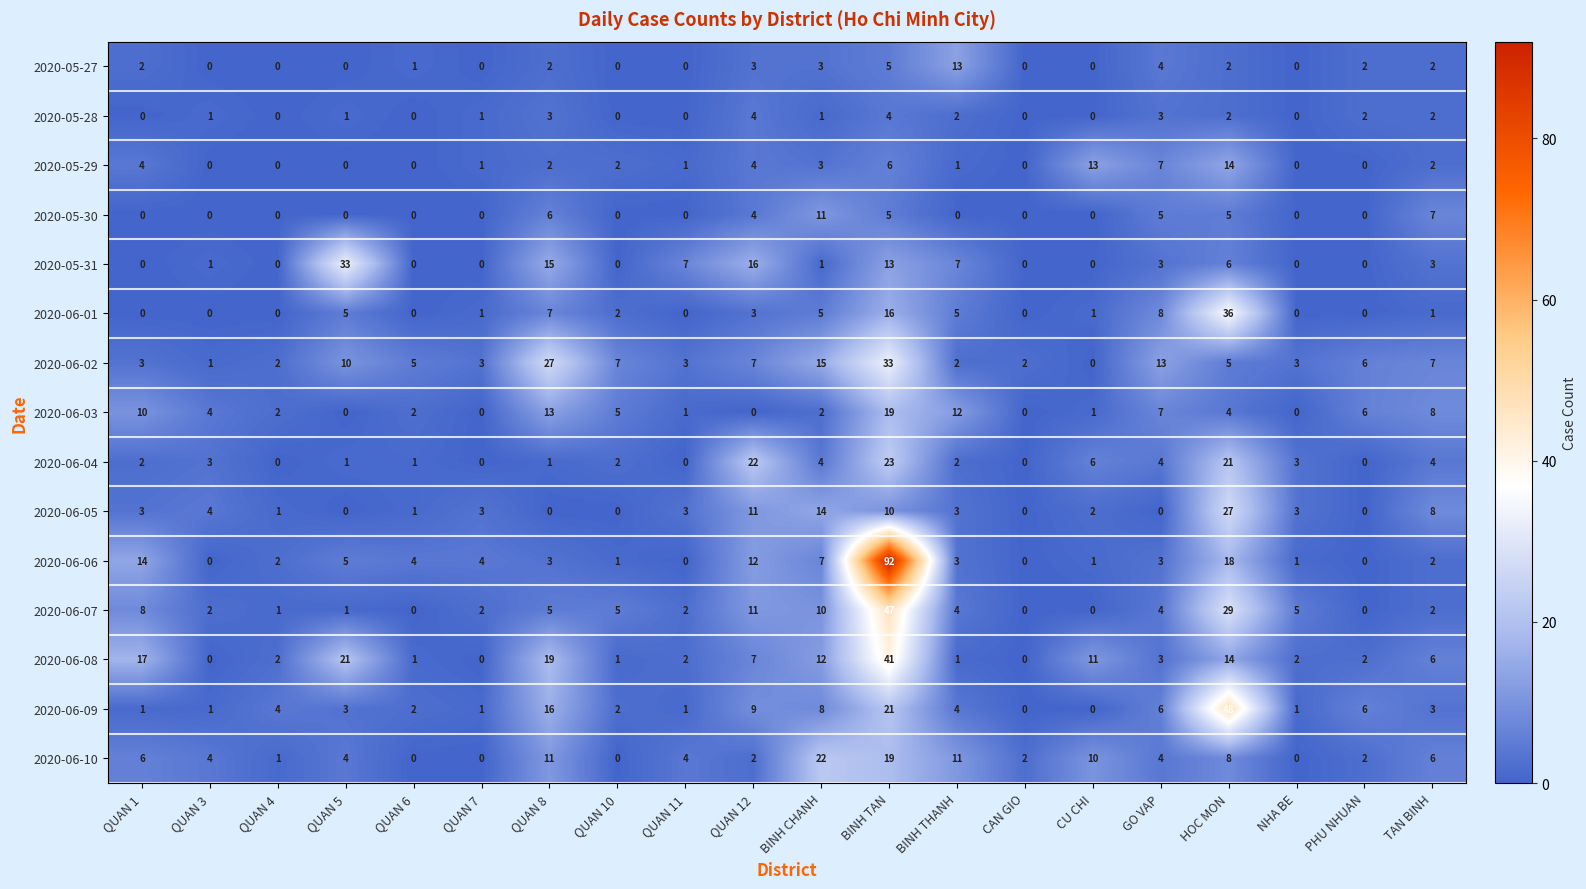

At how many categories does at least one series exceed 10?

10